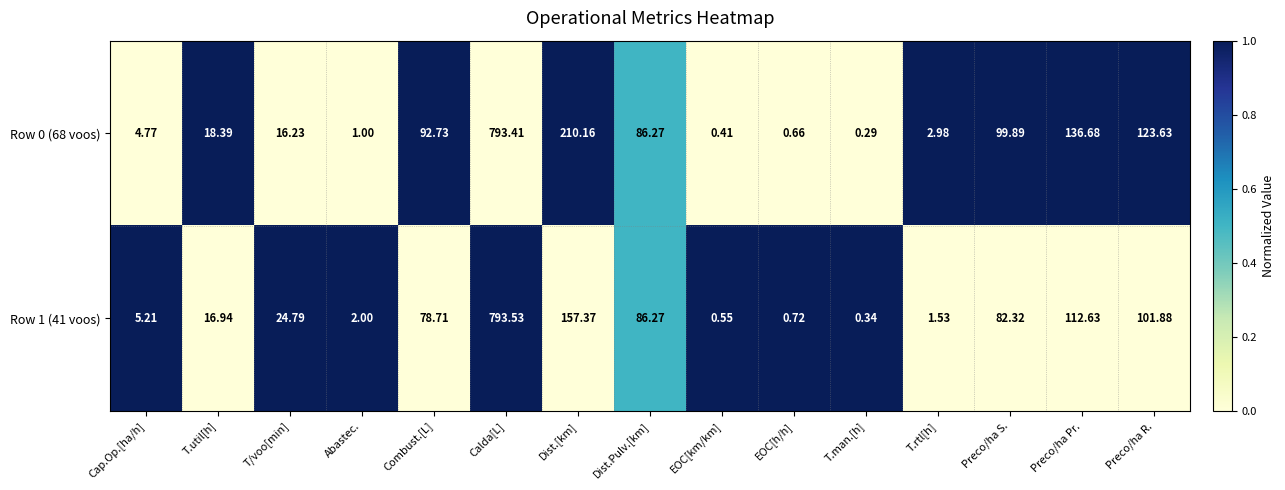

Which series has the largest total across all categories?

Row 0 (68 voos)